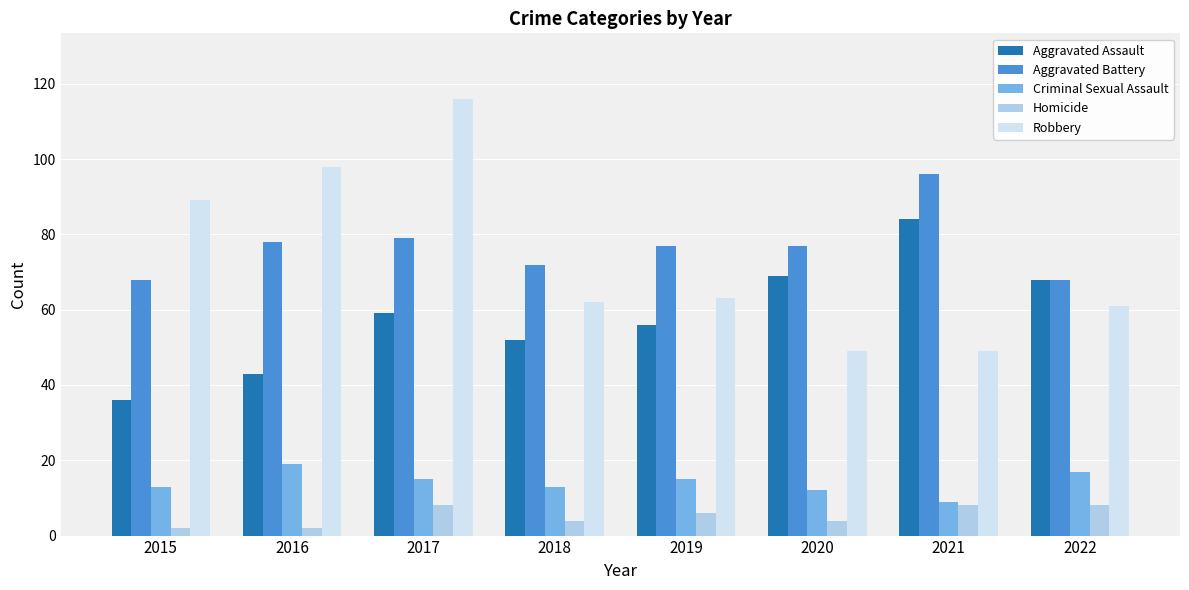

Which category has the highest value in the Aggravated Assault series?

2021